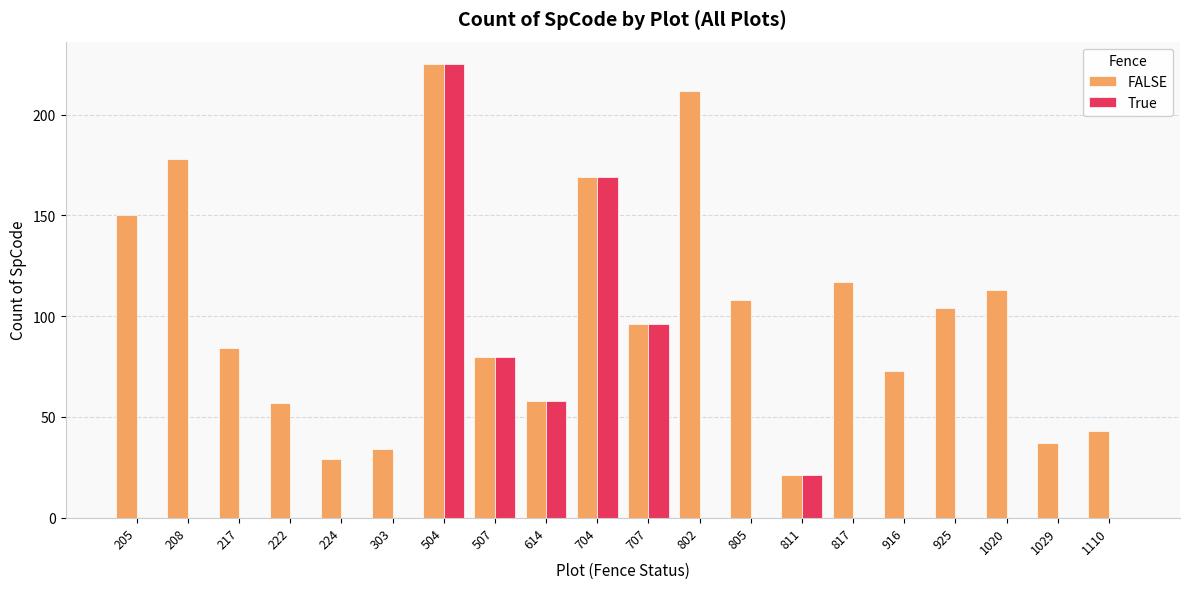

Reading left to right, list all the values displayed in this chart.

FALSE: 205=150	208=178	217=84	222=57	224=29	303=34	504=225	507=80	614=58	704=169	707=96	802=212	805=108	811=21	817=117	916=73	925=104	1020=113	1029=37	1110=43
True: 205=0	208=0	217=0	222=0	224=0	303=0	504=225	507=80	614=58	704=169	707=96	802=0	805=0	811=21	817=0	916=0	925=0	1020=0	1029=0	1110=0